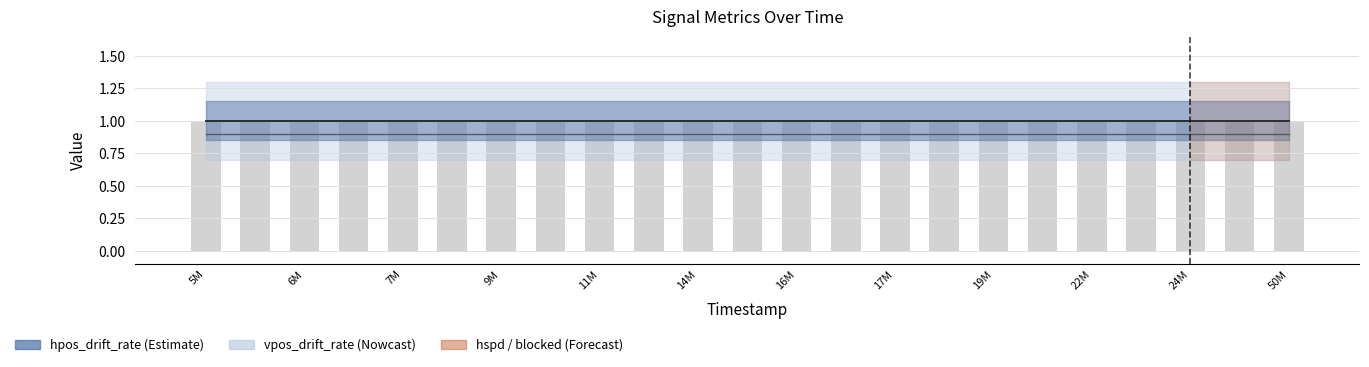

What is the total value across all series at 17903000?

1